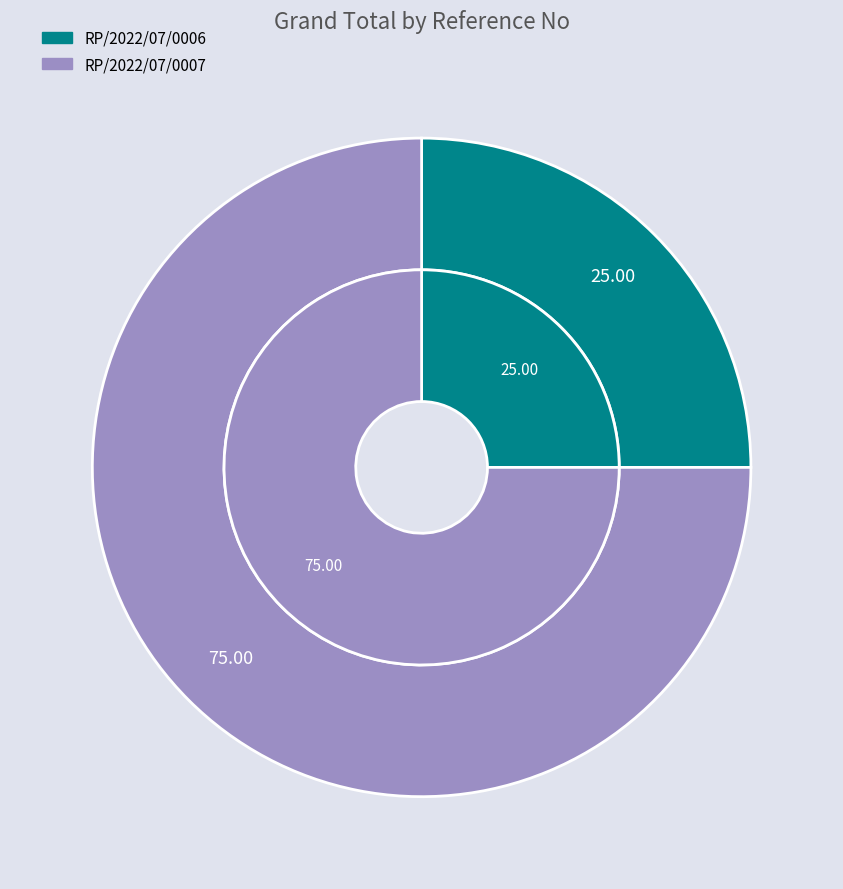

To the nearest percent, what is the average slice percentage?

50%